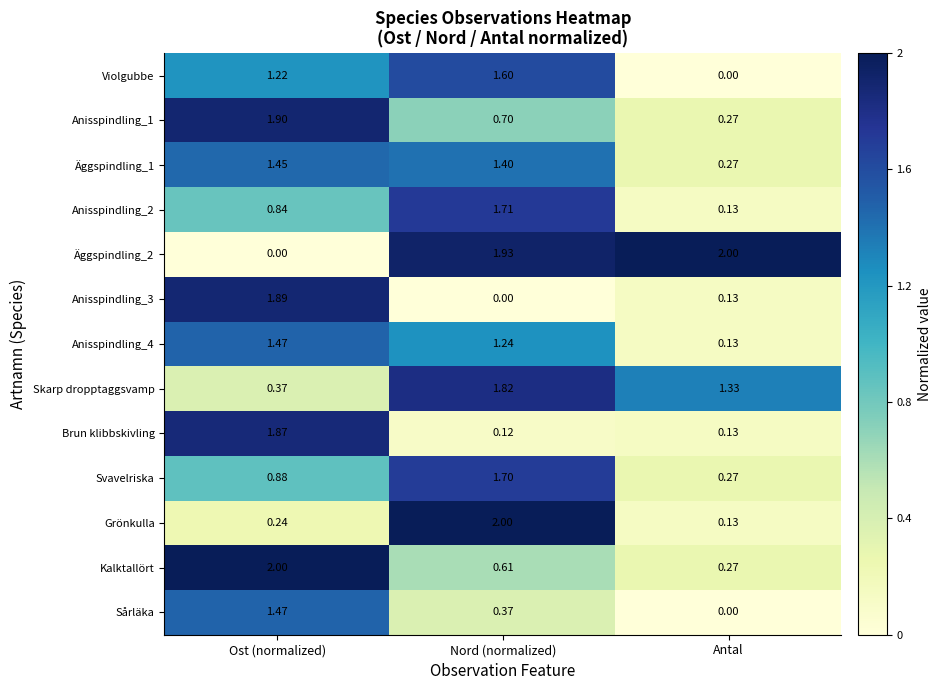

At which category is the sum across all series the highest?

Ost (normalized)